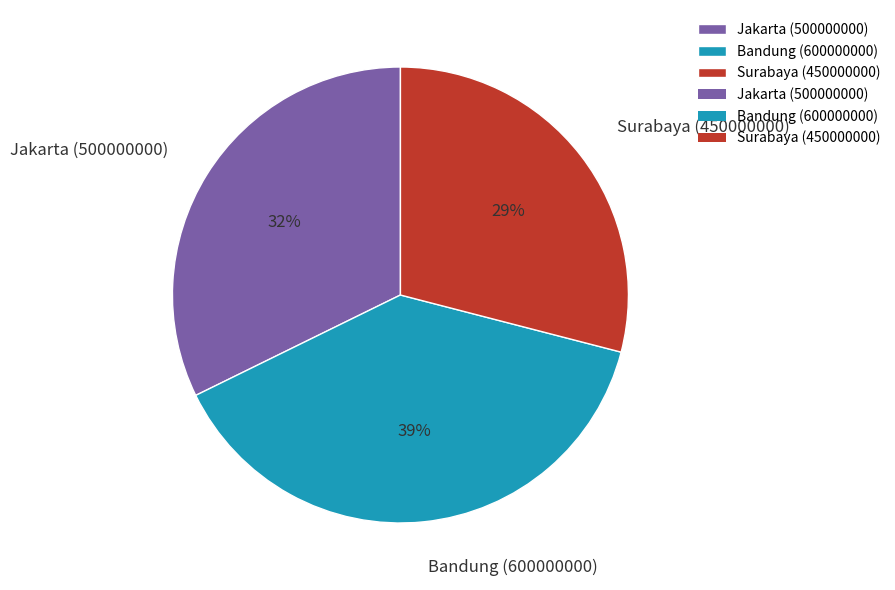

Rank the categories by value from highest to lowest.

Bandung (600000000), Jakarta (500000000), Surabaya (450000000)